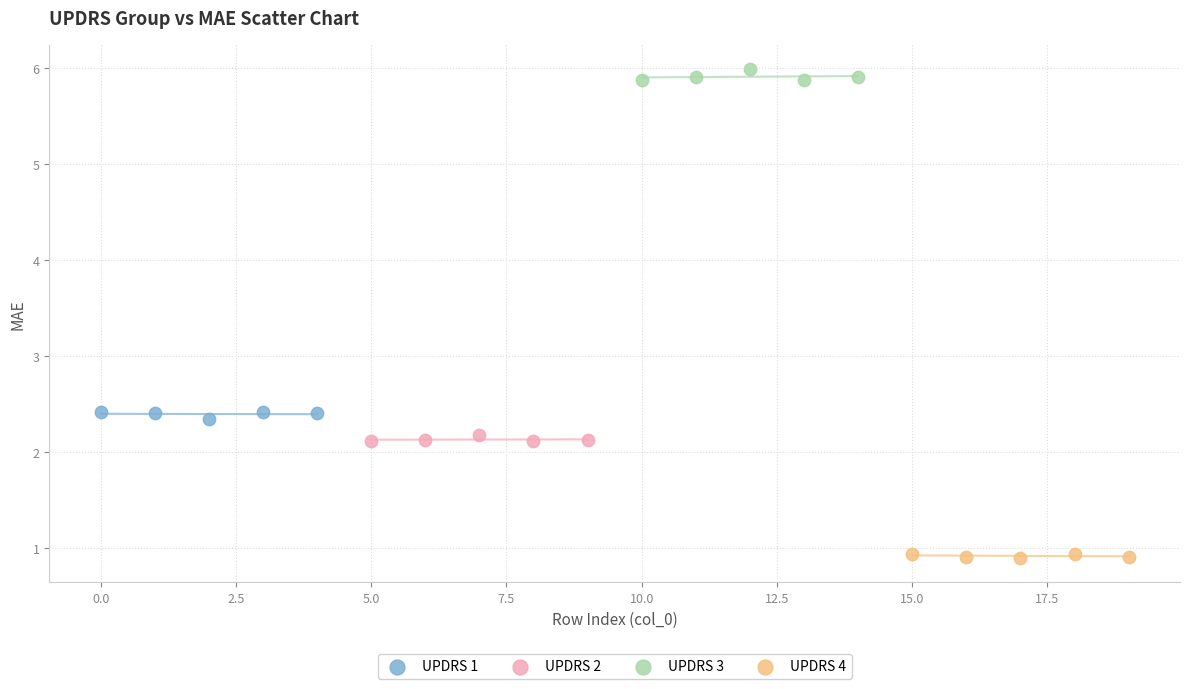

What are all the series names shown in the legend?

UPDRS 1, UPDRS 2, UPDRS 3, UPDRS 4